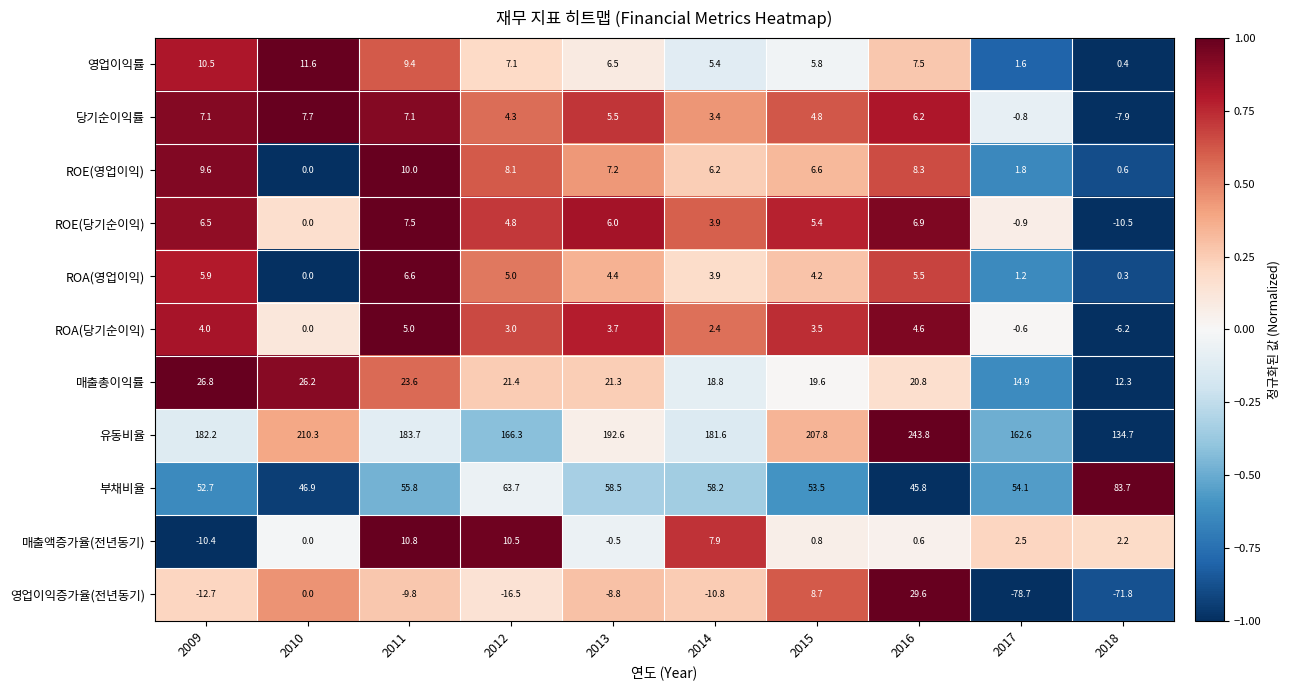

At which label is 매출총이익률 closest to 19?

2014